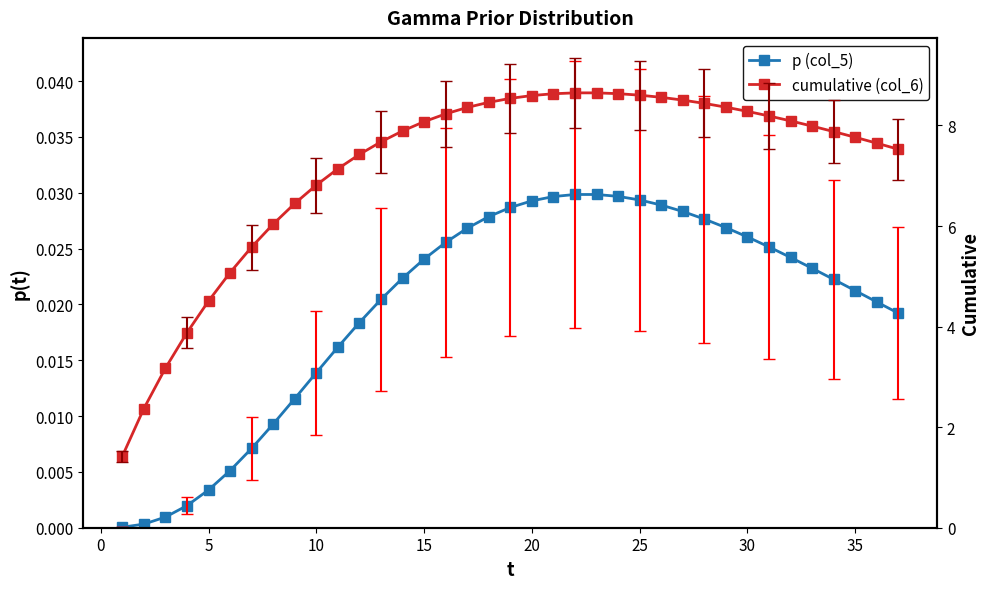

True or false: cumulative (col_6) and p (col_5) intersect in this chart.

False